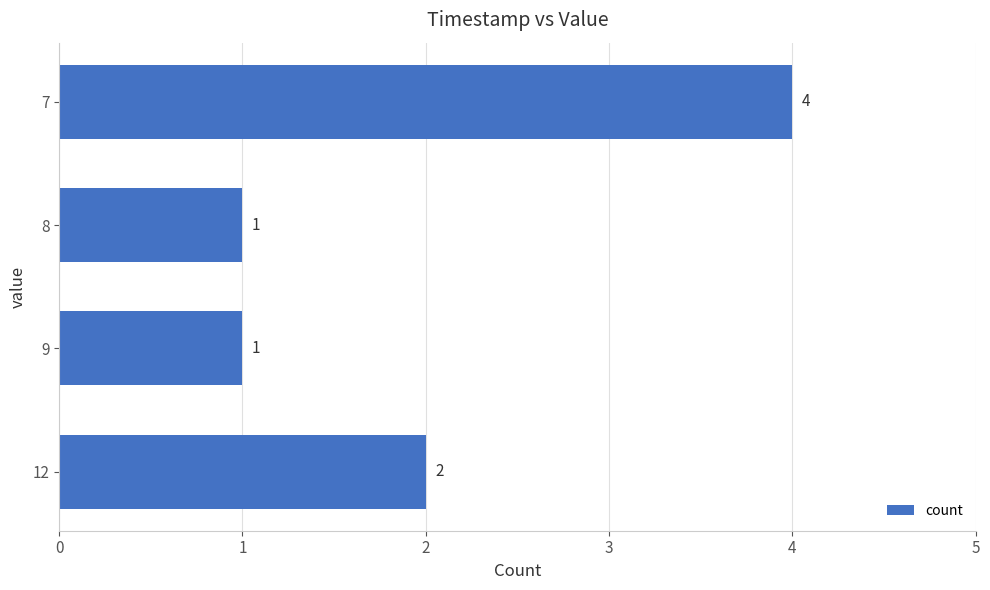

How many bars are there in total?

4